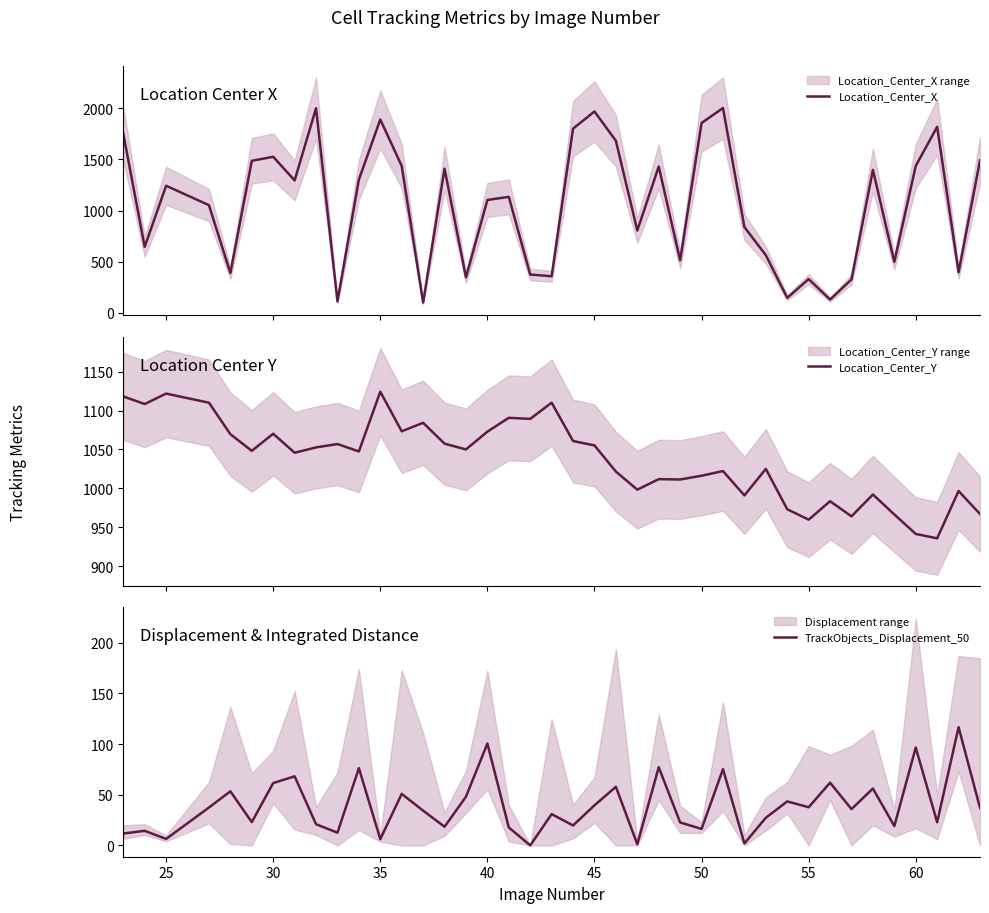

The value of TrackObjects_Displacement_50 at 30 is 61.5. True or false?

True